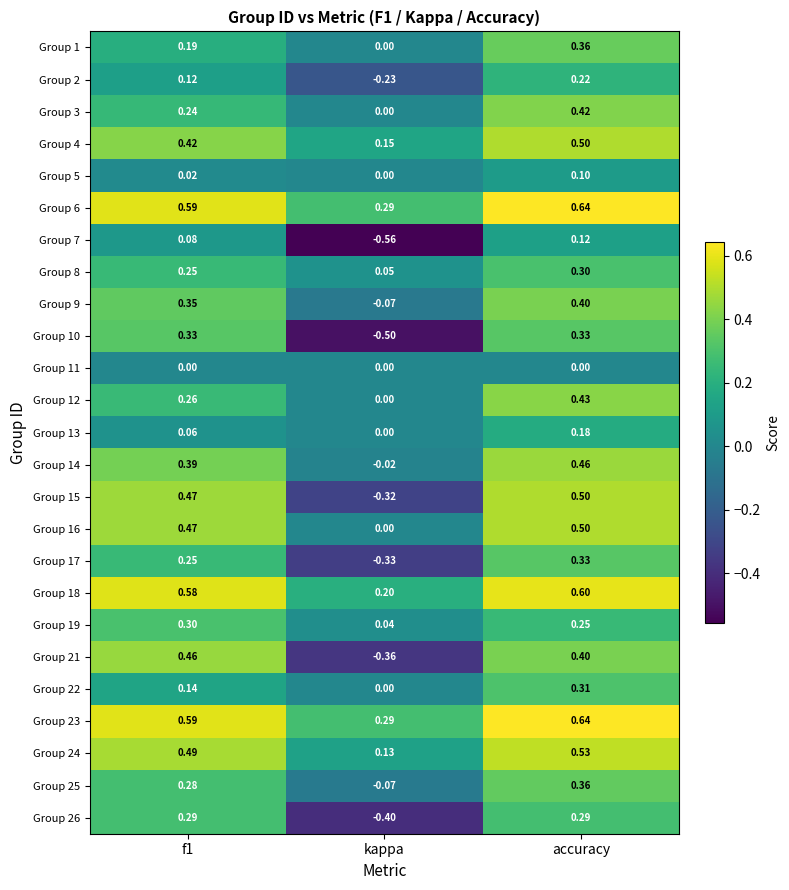

At which label is Group 14 closest to 0?

kappa